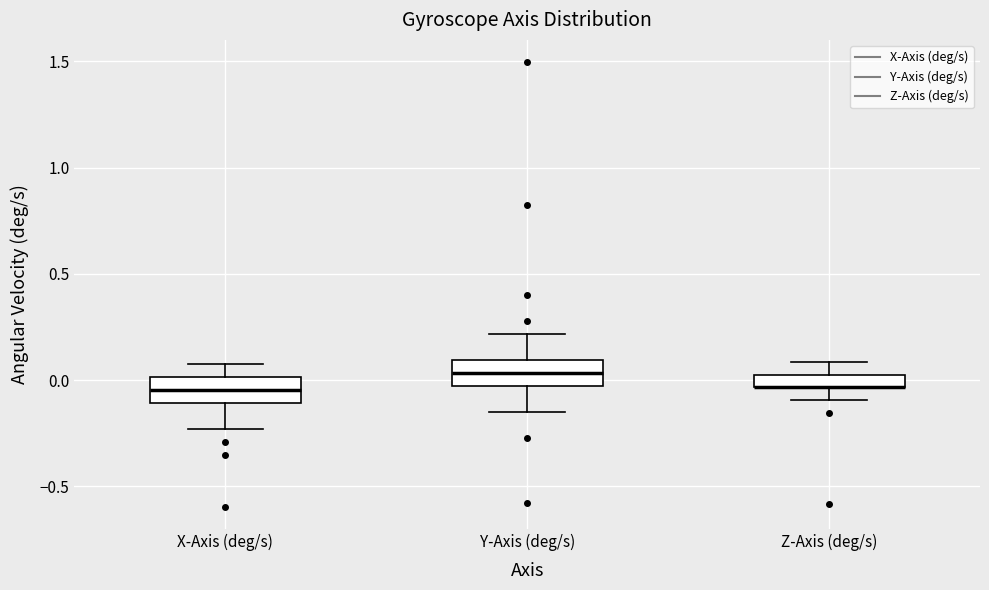

Where is the lower edge of the box for Y-Axis (deg/s) on the y-axis? The values are not printed on the chart, so give them approximately, as read against the axis.

-0.05